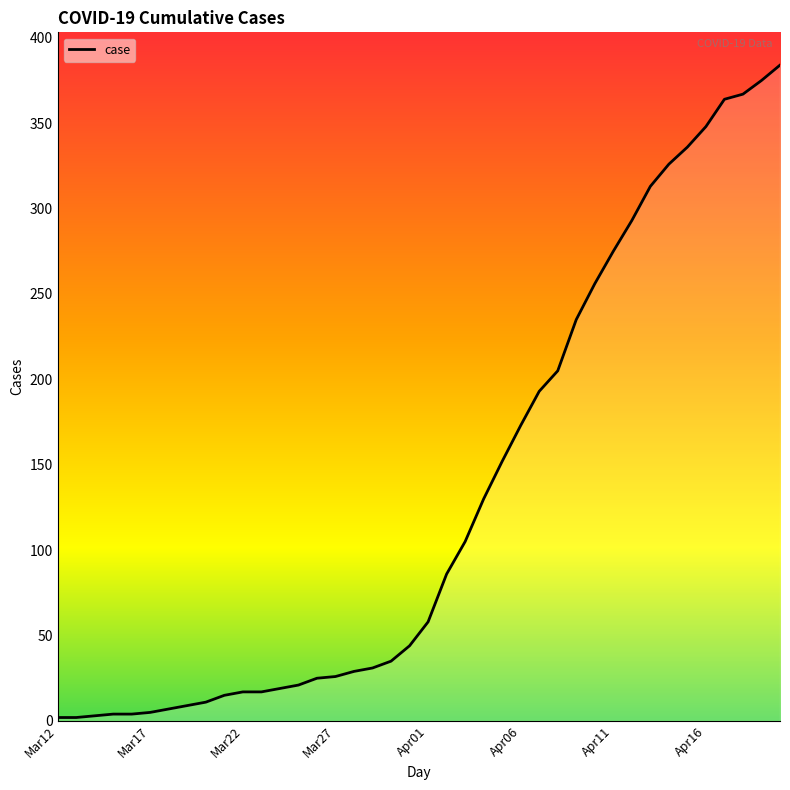

What is the greatest value displayed?

384